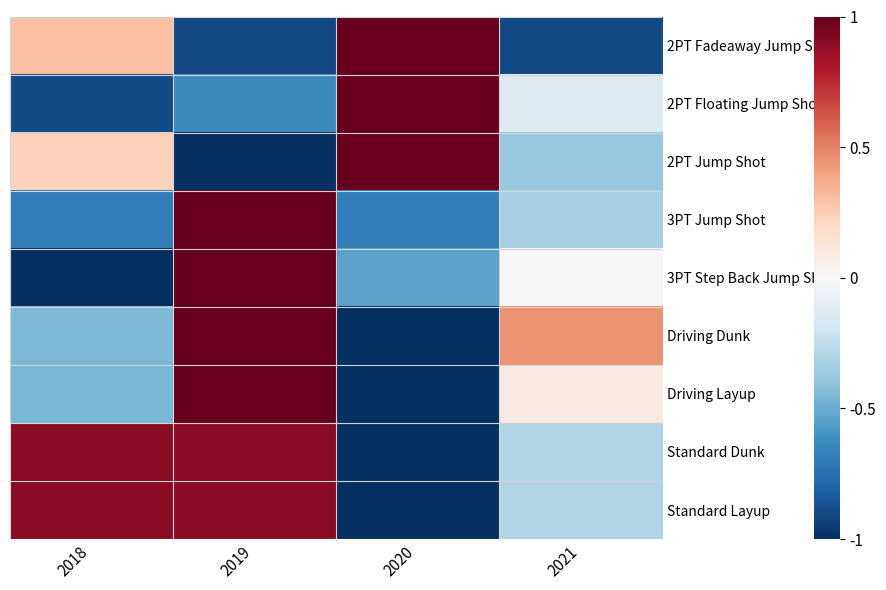

What is the greatest value displayed?

1.0